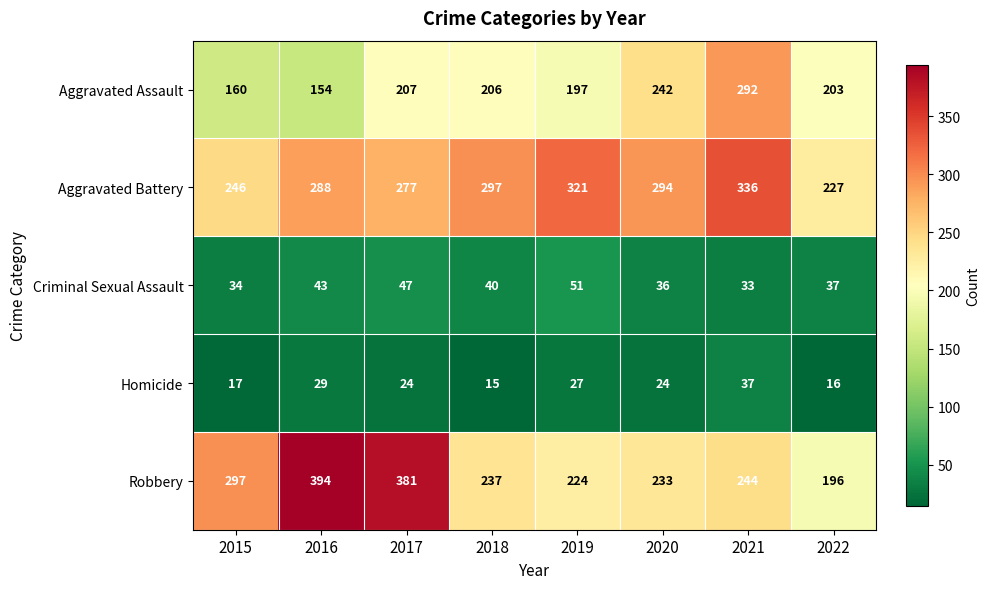

The Criminal Sexual Assault series shows 36 at 2020. True or false?

True